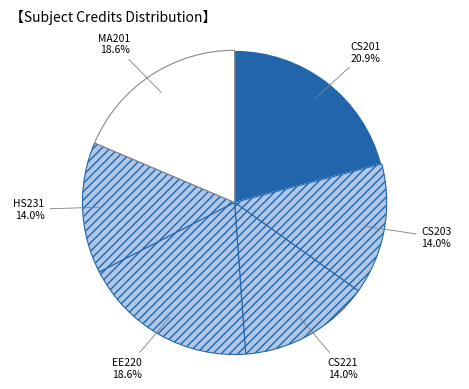

To the nearest percent, what portion does CS221 represent?

14%